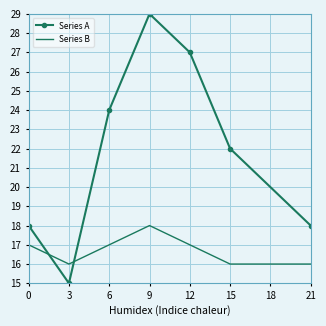

How many interior local peaks does the Series A series have?

1